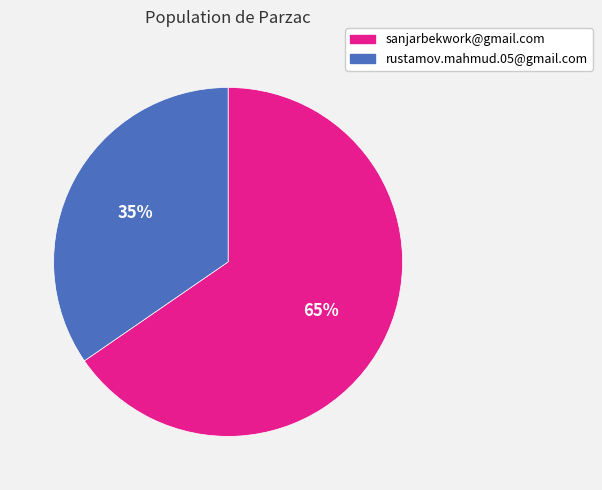

Is sanjarbekwork@gmail.com the majority of the pie?

Yes